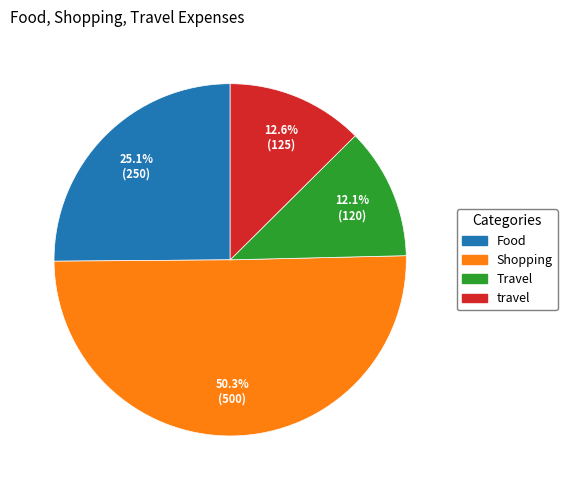

What is the ratio of the value at Shopping to the value at Food?

2.0